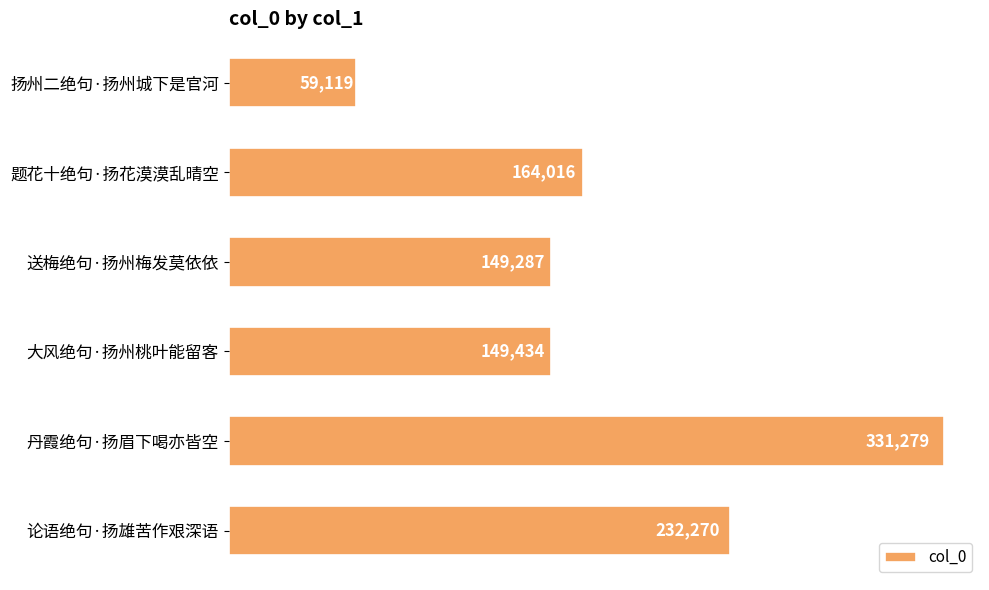

True or false: the data shows 164016 at 题花十绝句·扬花漠漠乱晴空.

True